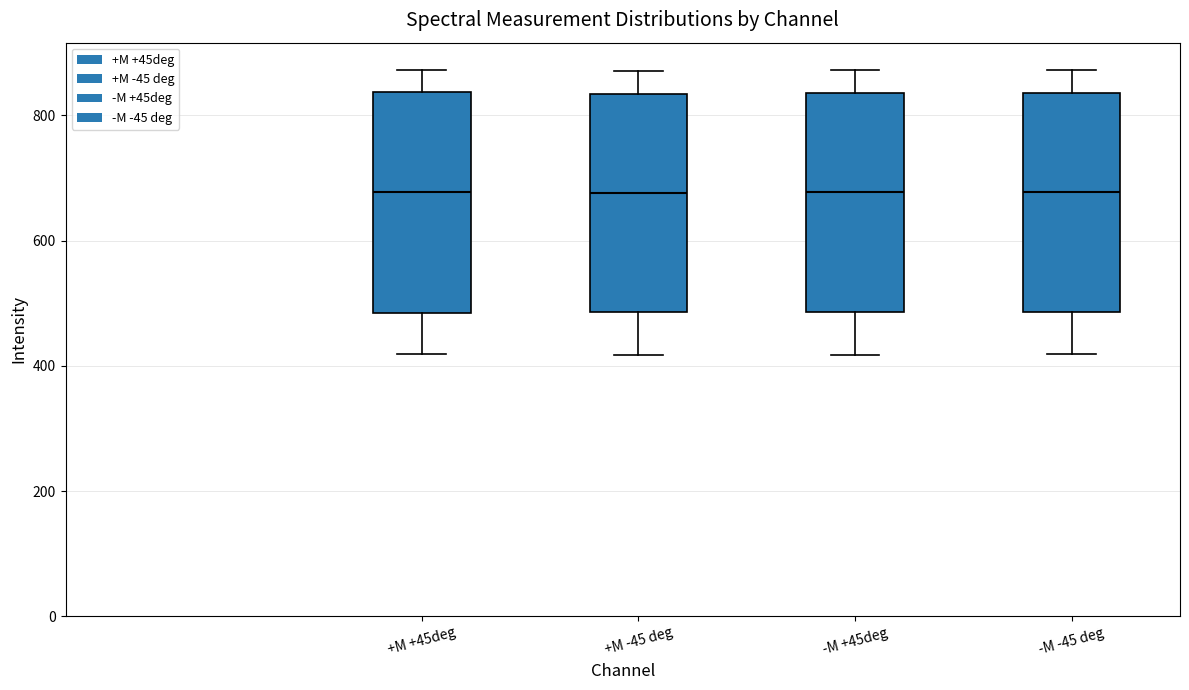

Reading left to right, read every box against the y-axis: the position of its median line, the range the box covers, and the ends of its whiskers. The values are not printed on the chart, so give them approximately, as read against the axis.

+M +45deg: median 680, box 480 to 840, whiskers 420 to 880
+M -45 deg: median 680, box 480 to 840, whiskers 420 to 880
-M +45deg: median 680, box 480 to 840, whiskers 420 to 880
-M -45 deg: median 680, box 480 to 840, whiskers 420 to 880